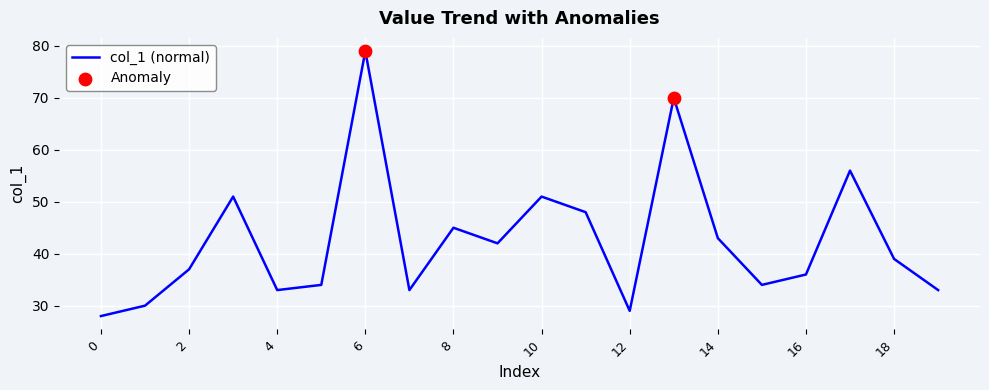

What is the difference between the maximum and minimum values?

51